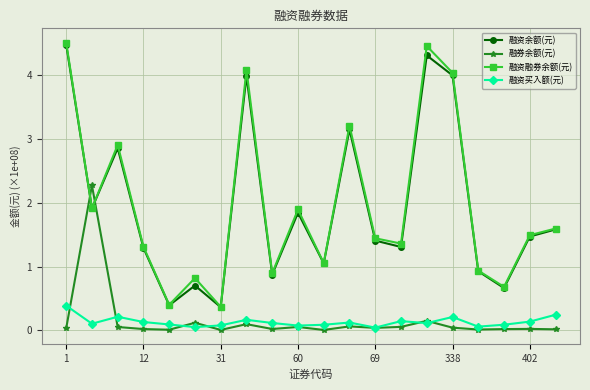

After their last crossing, which series has the higher values: 融券余额(元) or 融资余额(元)?

融资余额(元)